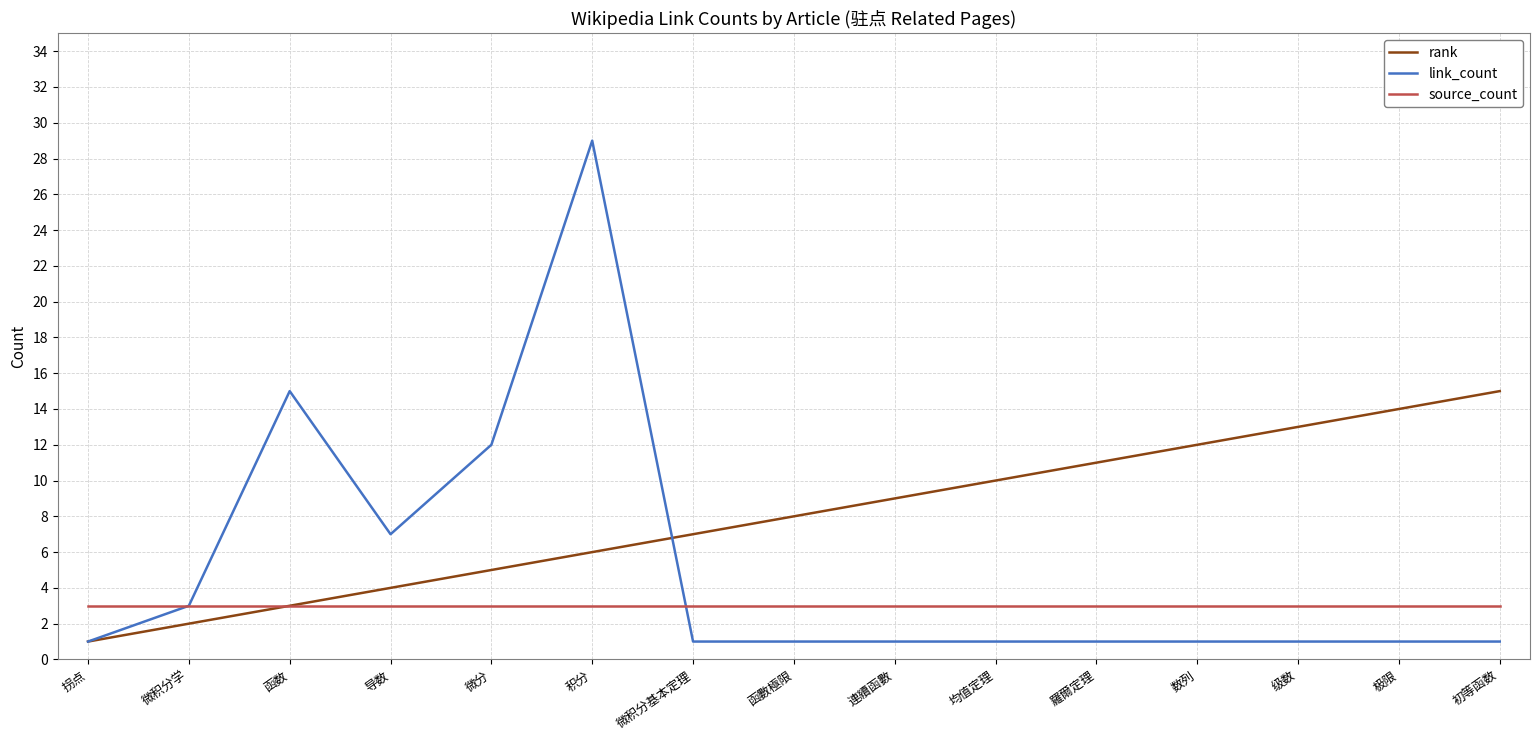

Is the value of source_count at 均值定理 greater than the value of link_count at 微分?

No